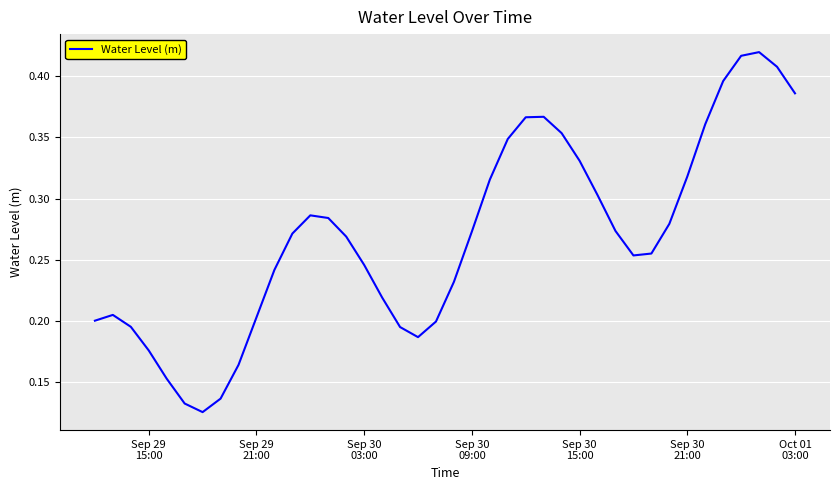

What is the minimum value shown in the chart?

0.1